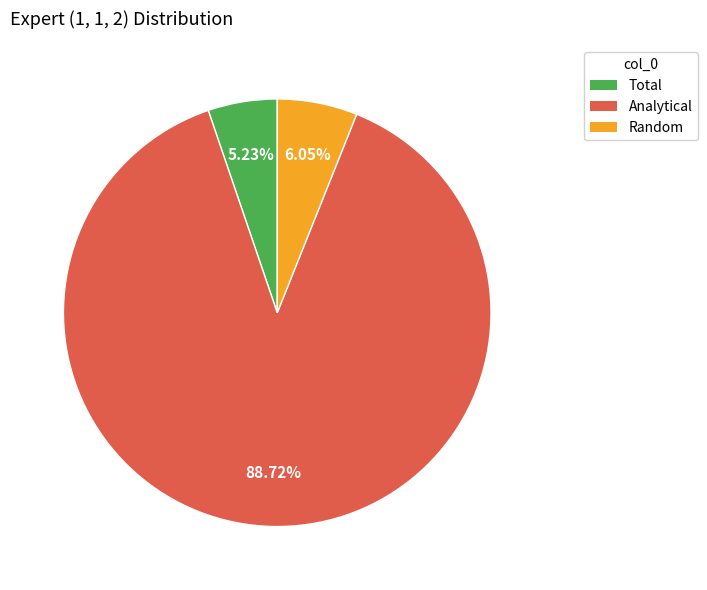

To the nearest percent, what percentage of the pie is Total?

5%